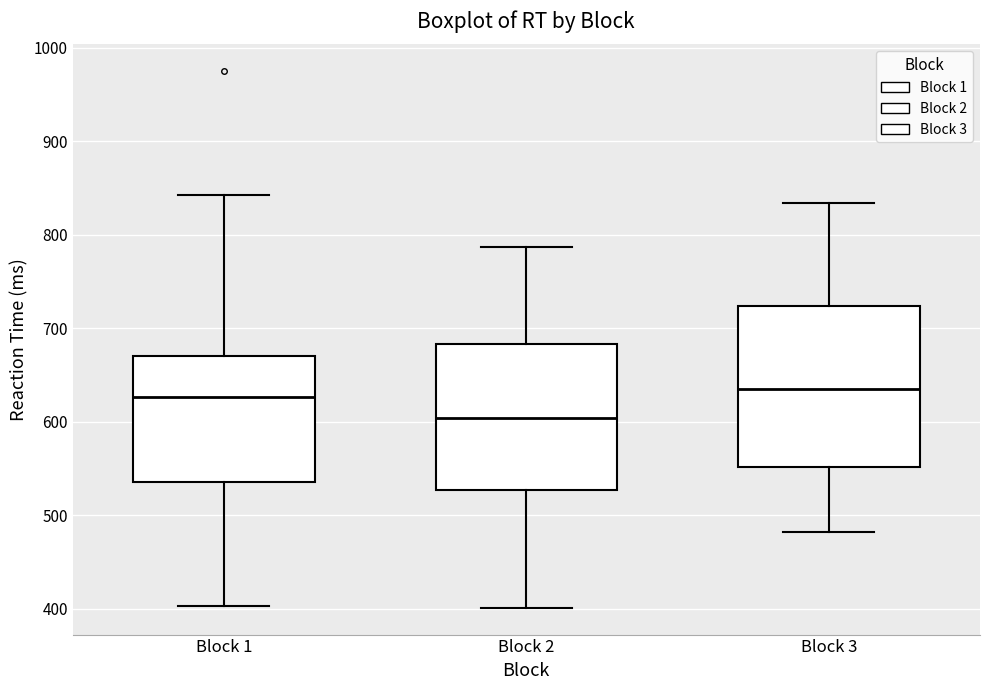

Reading left to right, read every box against the y-axis: the position of its median line, the range the box covers, and the ends of its whiskers. The values are not printed on the chart, so give them approximately, as read against the axis.

Block 1: median 630, box 540 to 670, whiskers 400 to 840
Block 2: median 600, box 530 to 680, whiskers 400 to 790
Block 3: median 640, box 550 to 720, whiskers 480 to 830